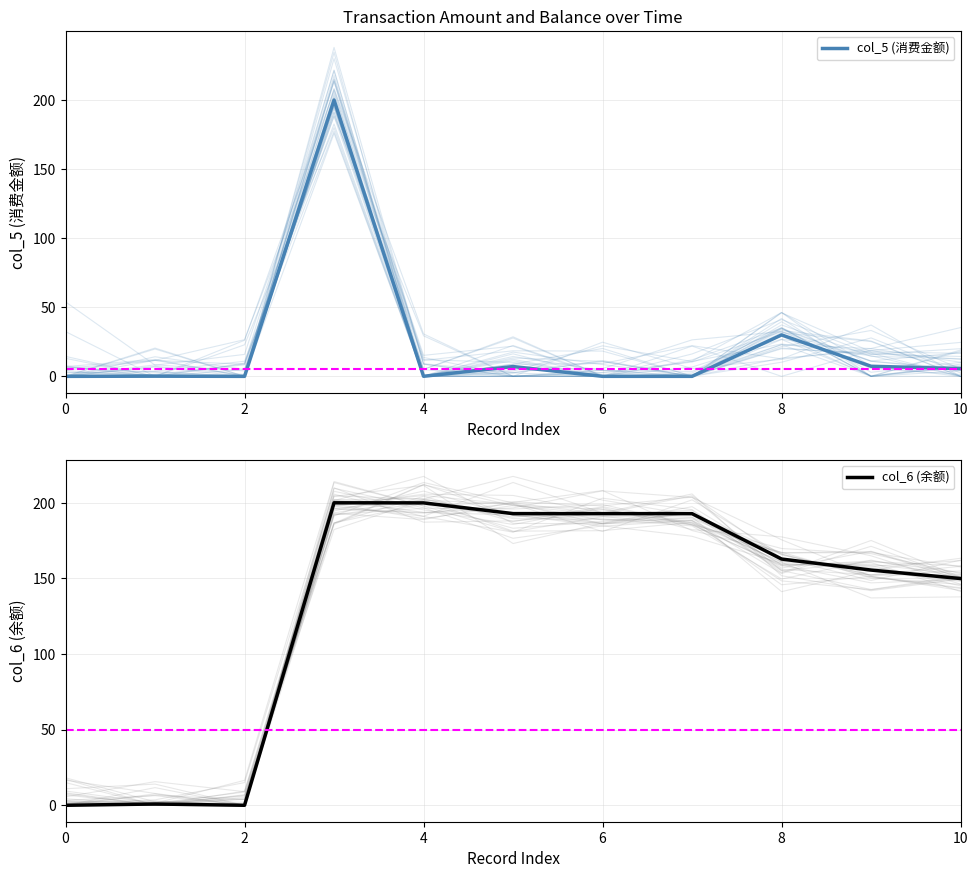

Rank the series by their maximum value, from lowest to highest.

col_5 (消费金额), col_6 (余额)